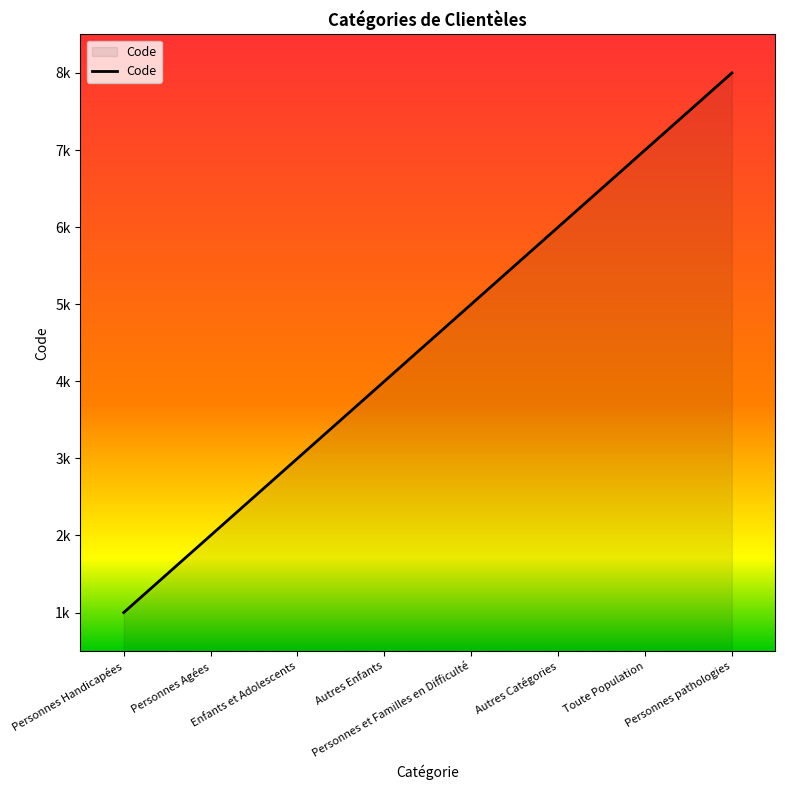

What is the value of the 1st point from the left?

1000